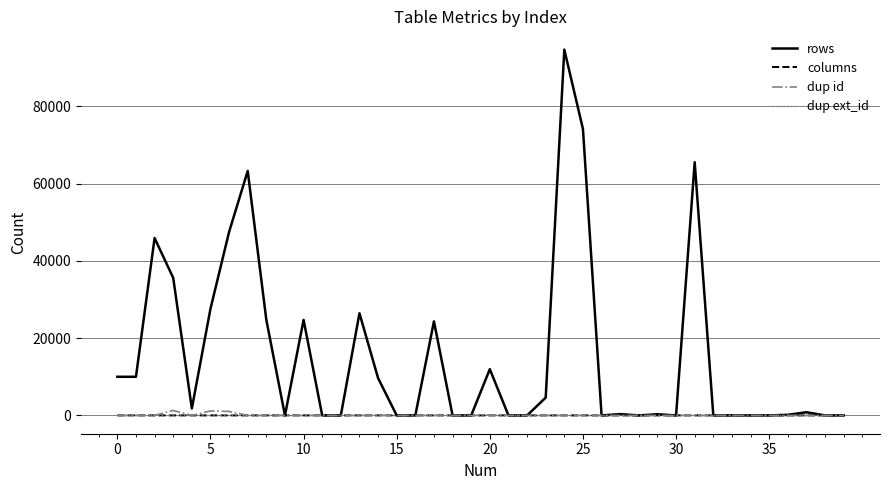

Which series has the widest spread of values?

rows